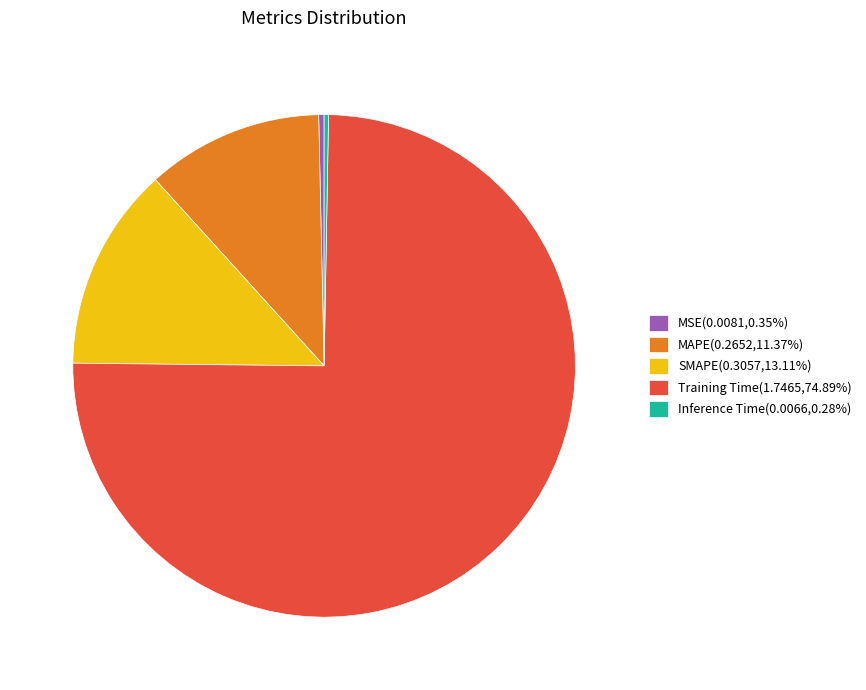

Combined, do SMAPE(0.3057,13.11%) and MAPE(0.2652,11.37%) account for over 50%?

No